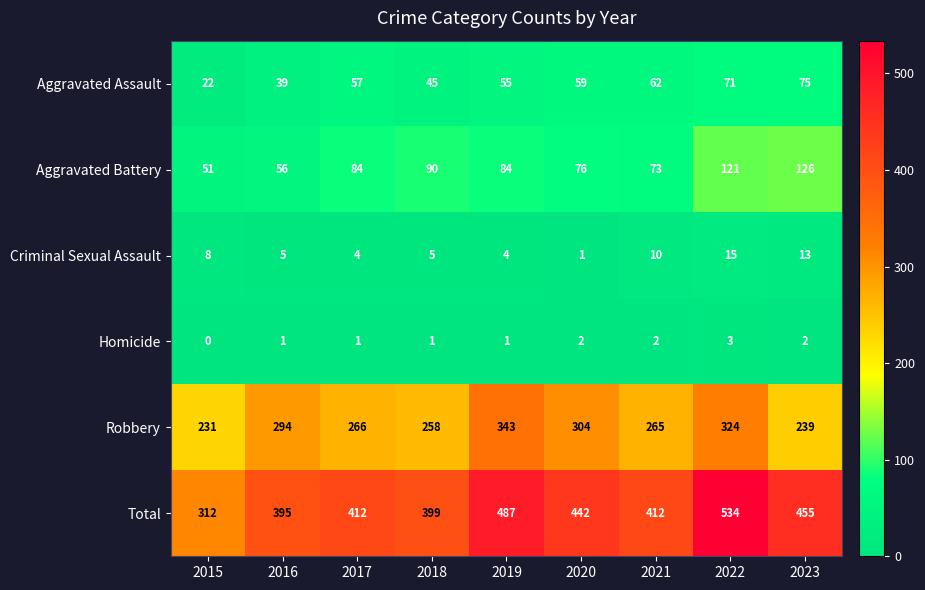

Count the number of data series in this chart.

6